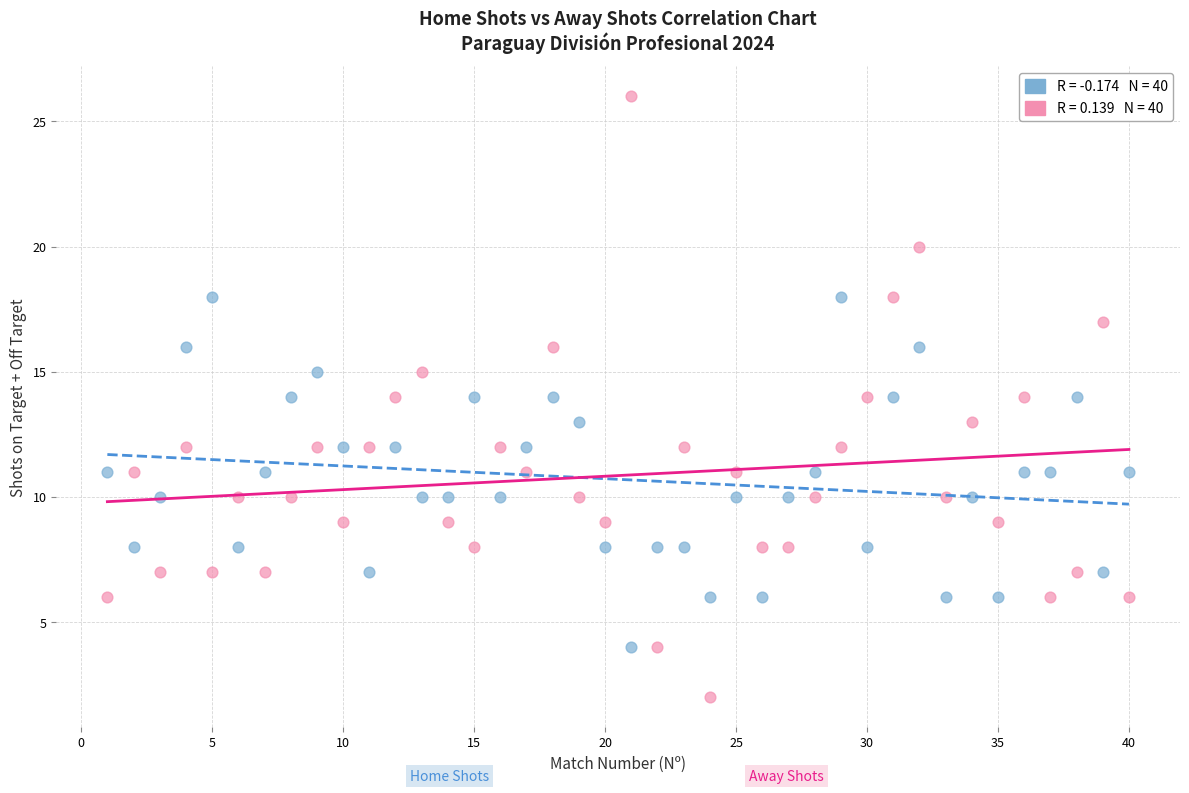

Across all data points, what is the range of X values (max minus min)?

39